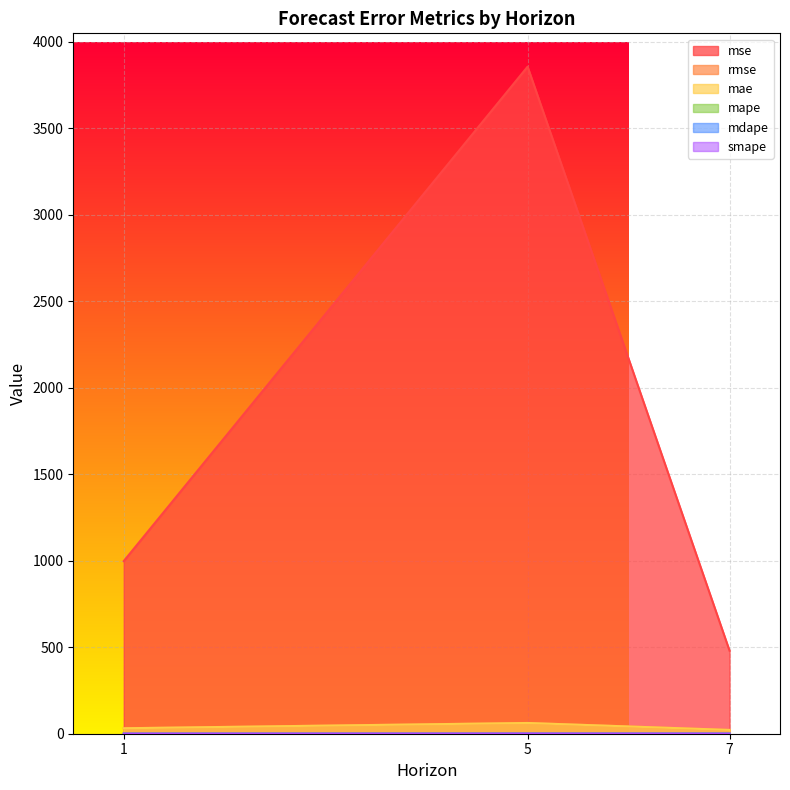

What is the sum of the rmse values at 7 and 1?

53.5